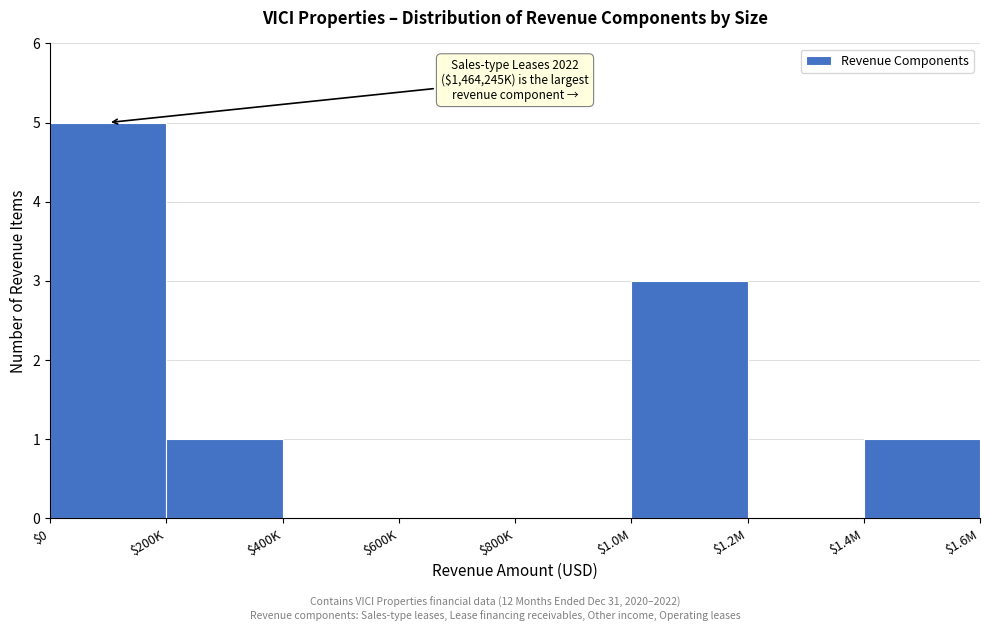

The chart shows a value of 0 at $400K. True or false?

True